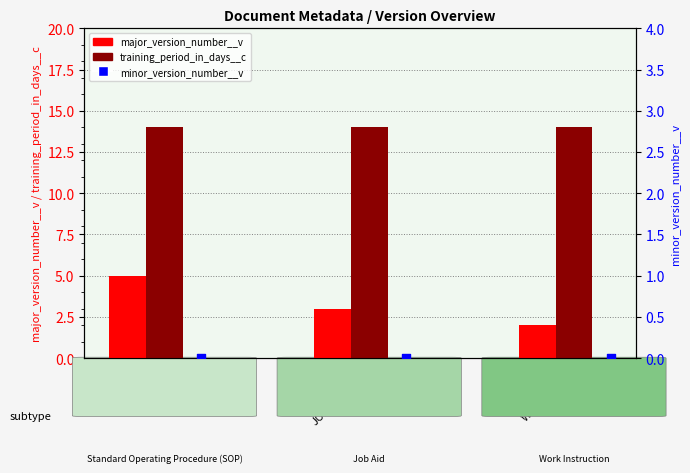

At which category is the sum across all series the highest?

SOP-10001